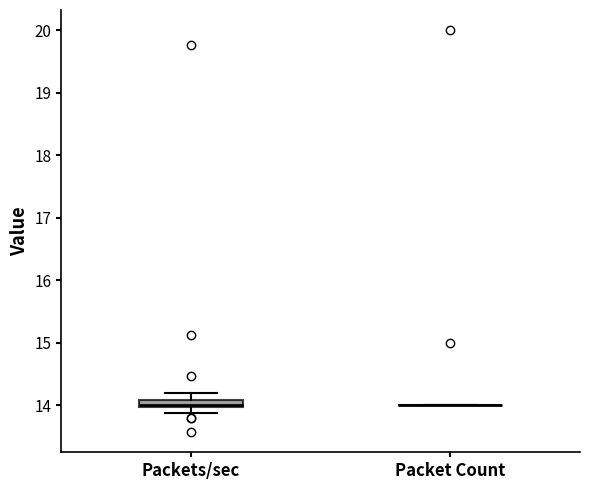

Comparing the boxes themselves (not the whiskers), which one is the tallest?

Packets/sec